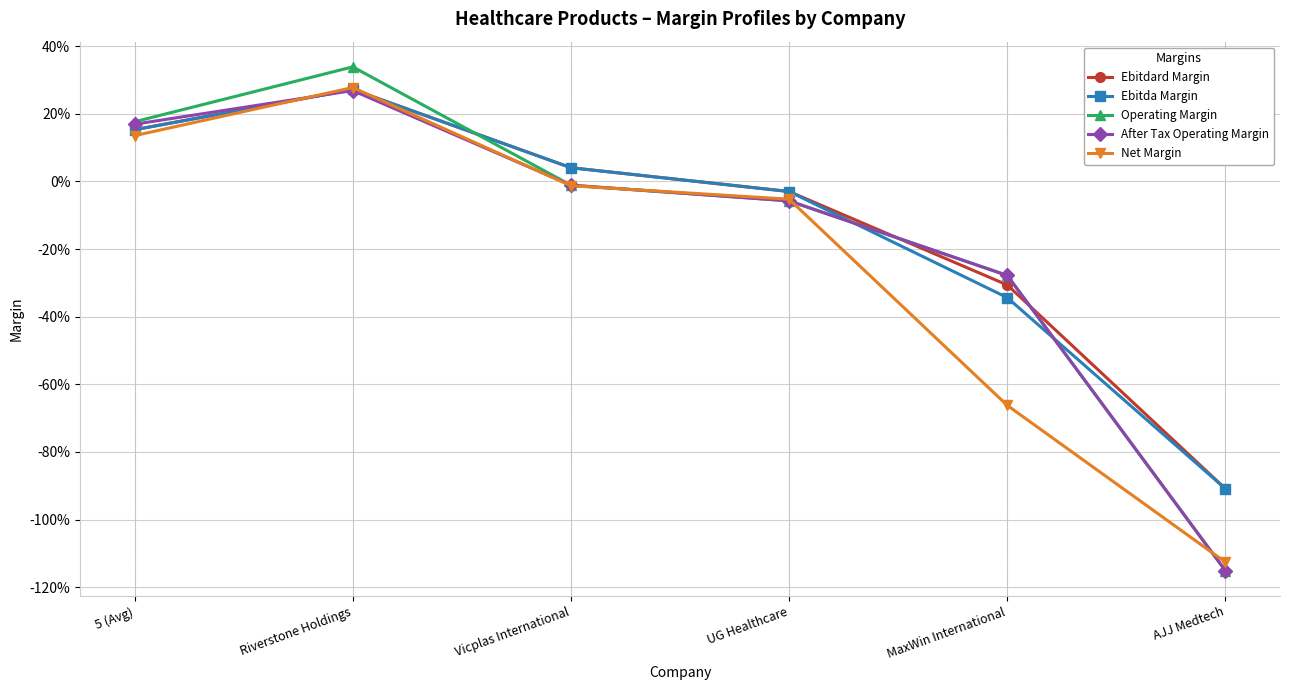

What is the smallest value displayed?

-1.2